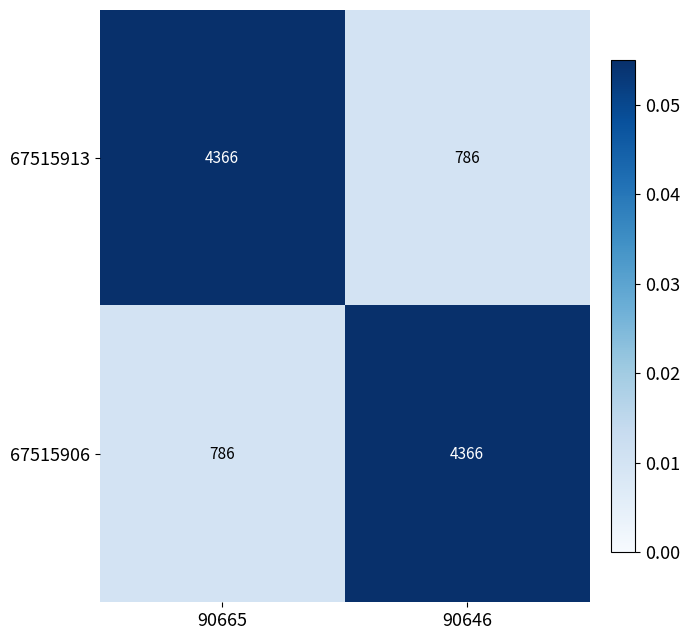

Reading left to right, transcribe all the data shown in this chart.

67515913: 90665=4366	90646=786
67515906: 90665=786	90646=4366